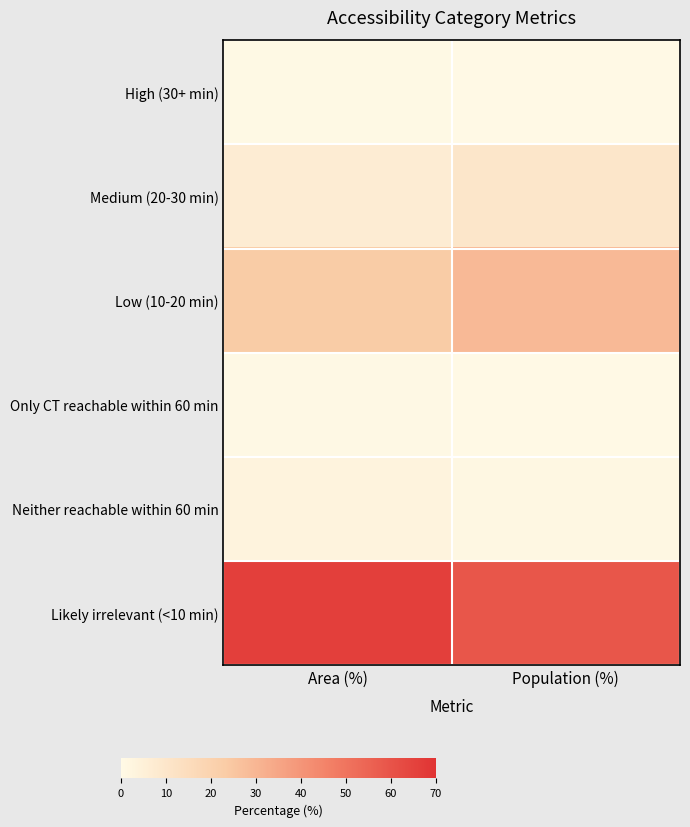

Which series has the largest total across all categories?

Likely irrelevant (<10 min)